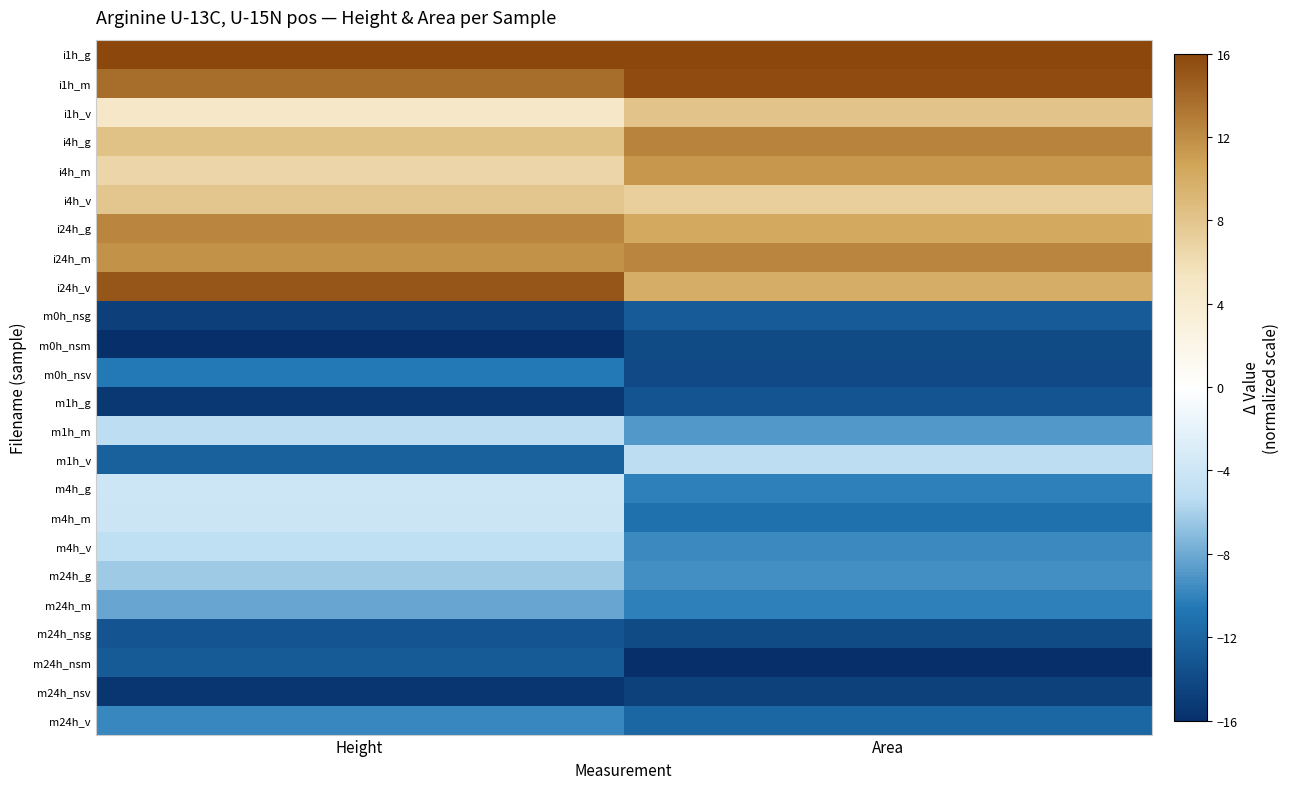

Reading left to right, transcribe all the data shown in this chart.

i1h_g: Height=16.0	Area=16.0
i1h_m: Height=13.8	Area=15.7
i1h_v: Height=4.8	Area=8.1
i4h_g: Height=8.3	Area=12.6
i4h_m: Height=6.6	Area=11.5
i4h_v: Height=7.9	Area=7.2
i24h_g: Height=12.5	Area=10.3
i24h_m: Height=11.7	Area=12.4
i24h_v: Height=15.0	Area=9.9
m0h_nsg: Height=-14.8	Area=-12.7
m0h_nsm: Height=-16.0	Area=-13.9
m0h_nsv: Height=-10.5	Area=-14.0
m1h_g: Height=-15.4	Area=-13.2
m1h_m: Height=-5.3	Area=-8.9
m1h_v: Height=-12.3	Area=-5.3
m4h_g: Height=-4.0	Area=-10.2
m4h_m: Height=-4.0	Area=-11.1
m4h_v: Height=-5.0	Area=-9.7
m24h_g: Height=-6.3	Area=-9.4
m24h_m: Height=-8.1	Area=-10.2
m24h_nsg: Height=-13.2	Area=-14.0
m24h_nsm: Height=-12.8	Area=-16.0
m24h_nsv: Height=-15.6	Area=-14.6
m24h_v: Height=-9.8	Area=-11.8